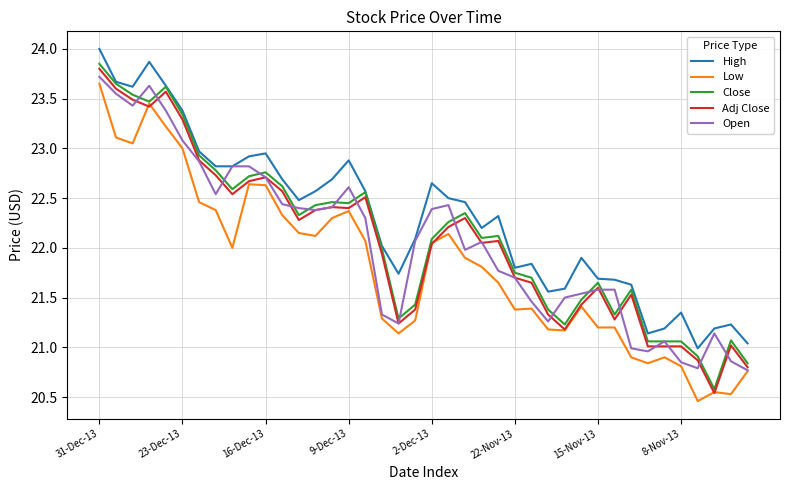

True or false: Low and High cross at least once.

False